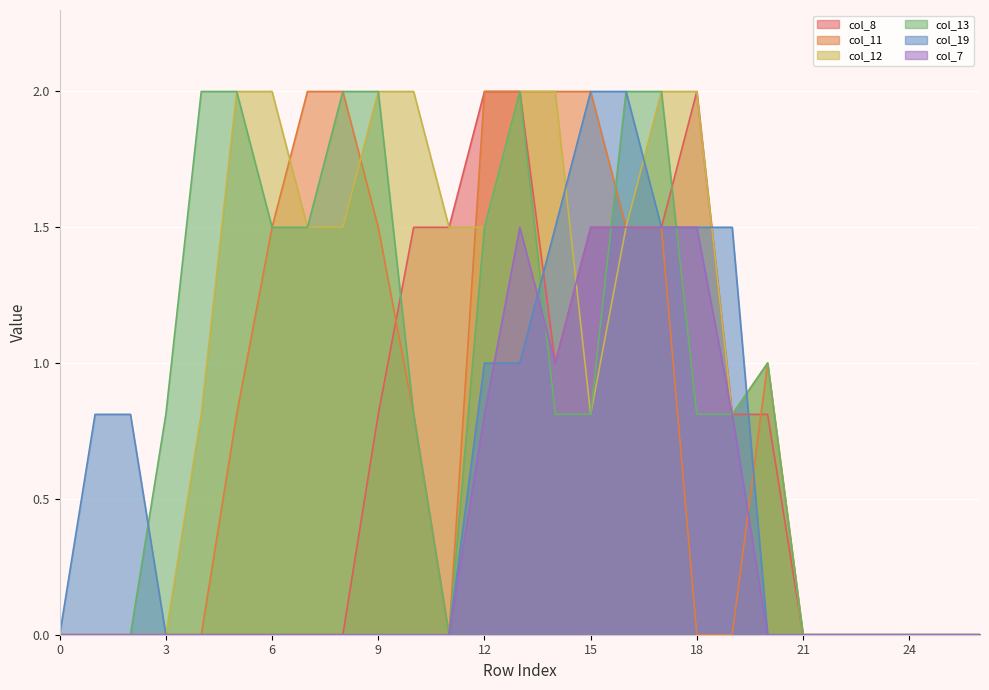

How many values in the col_12 series exceed 1?

13